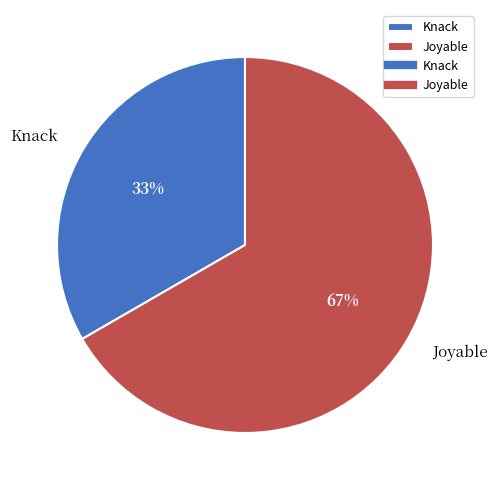

Which category has the biggest portion of the pie?

Joyable